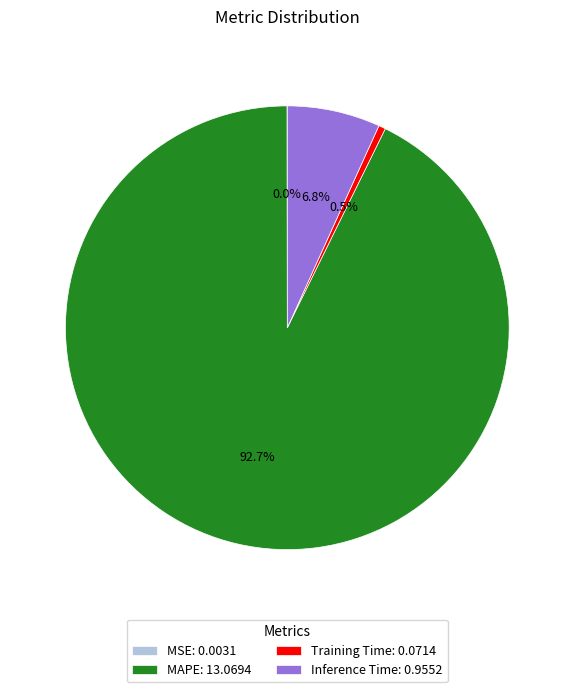

Which category has the biggest portion of the pie?

MAPE